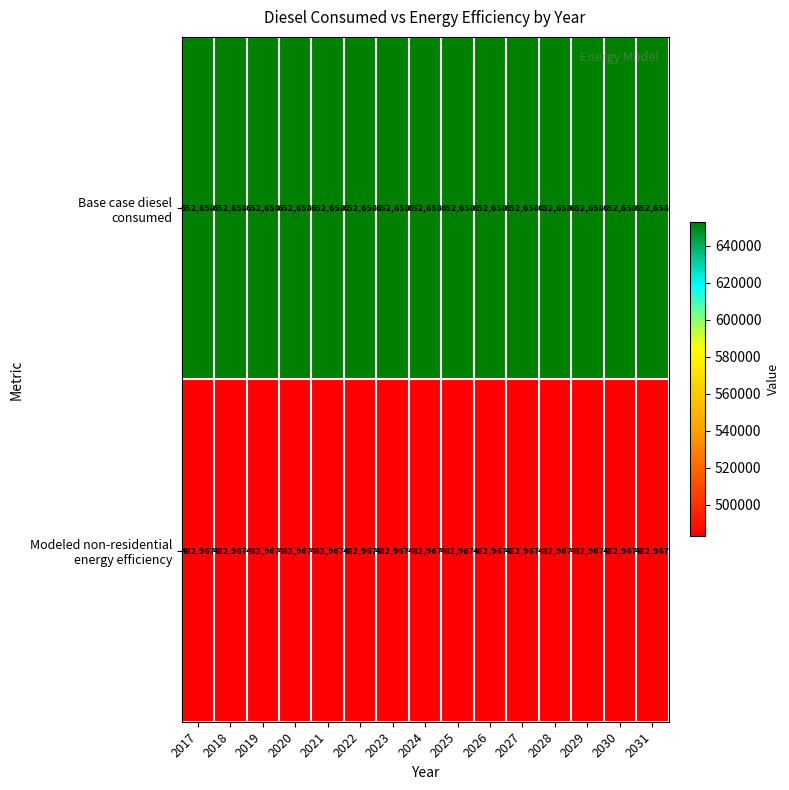

At how many categories does at least one series exceed 496543?

15